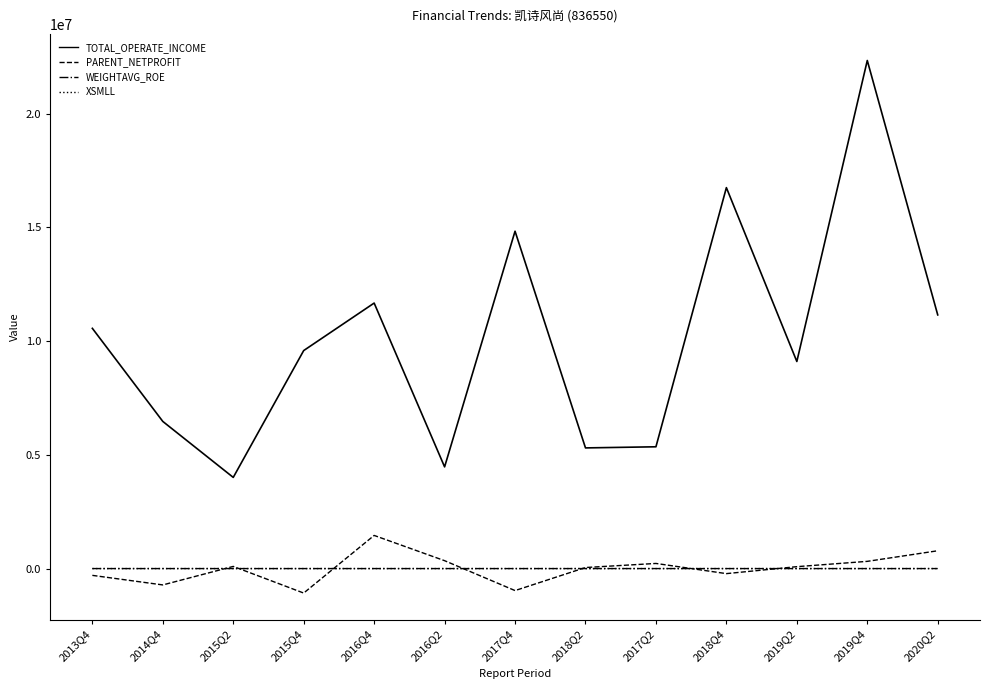

At which category is the sum across all series the highest?

2019Q4